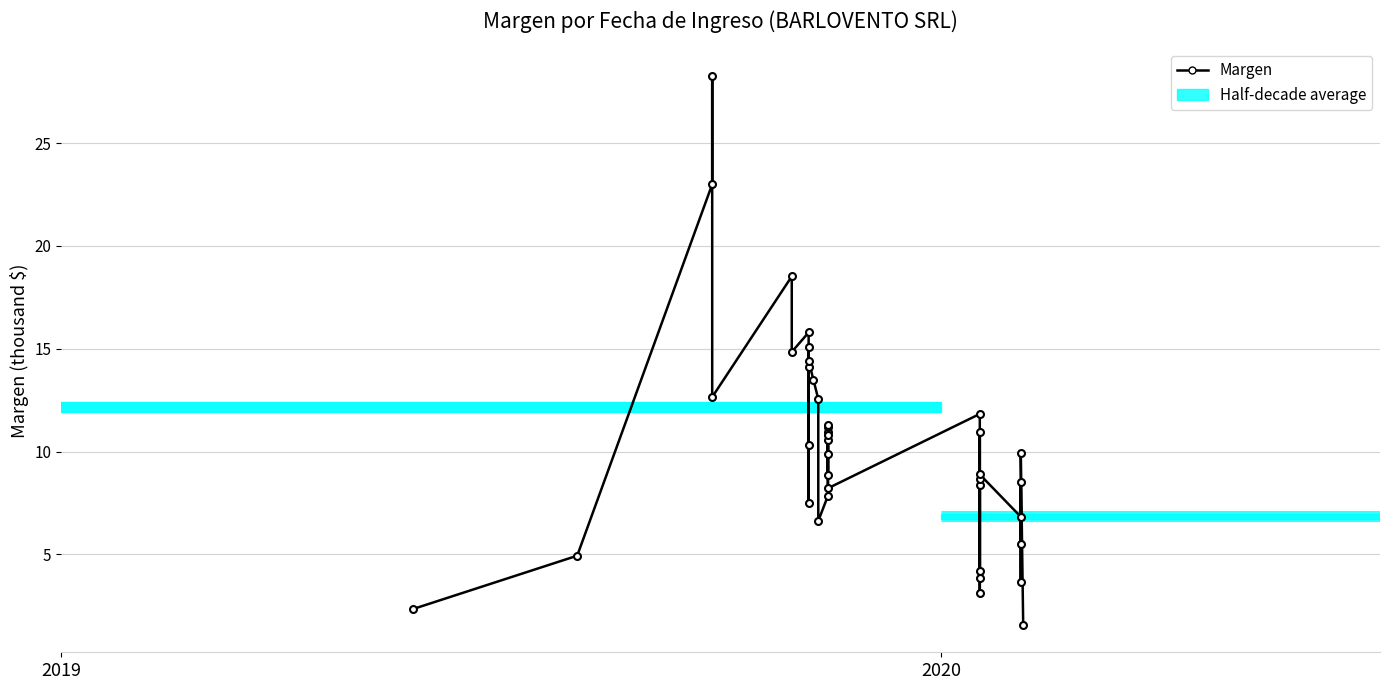

Is it true that the value at 25 is 4.7?

False